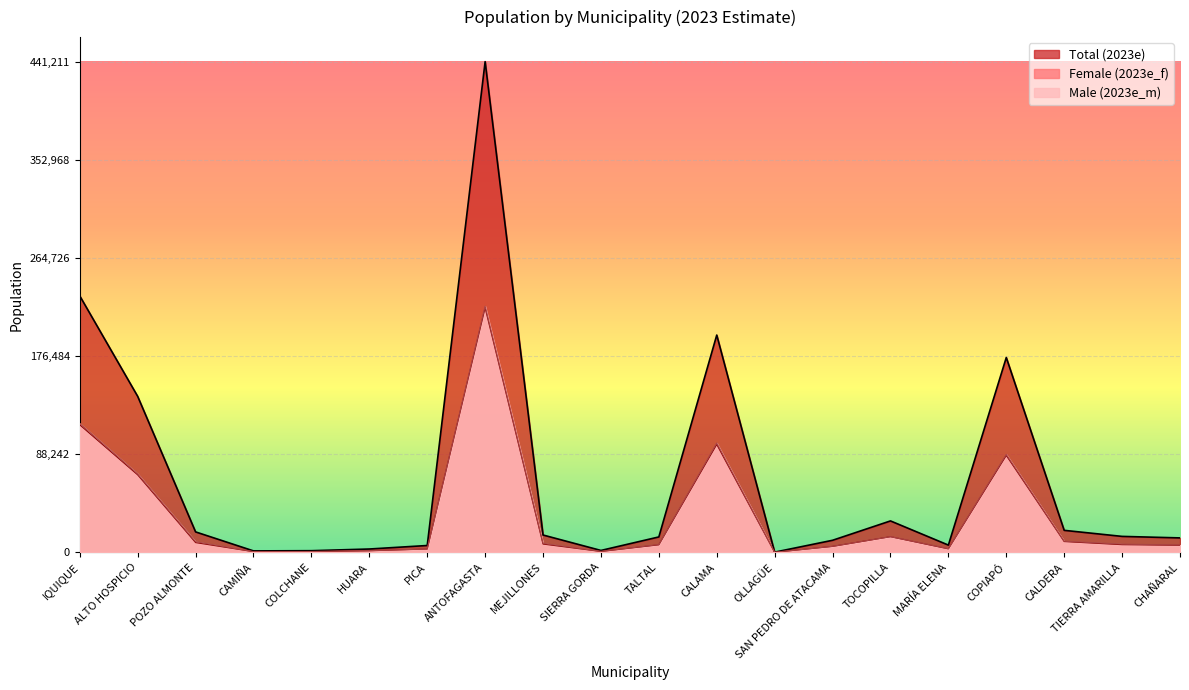

Is it true that Male (2023e_m) equals 120315 at ANTOFAGASTA?

False